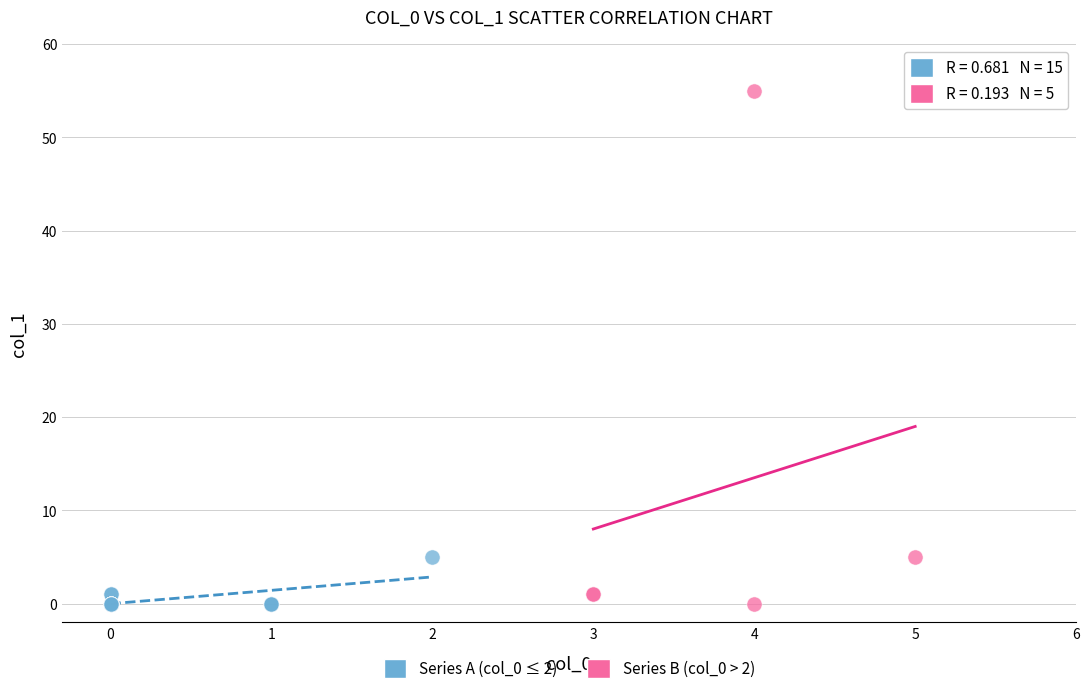

Which series contains the highest Y value?

Series B (col_0 > 2)